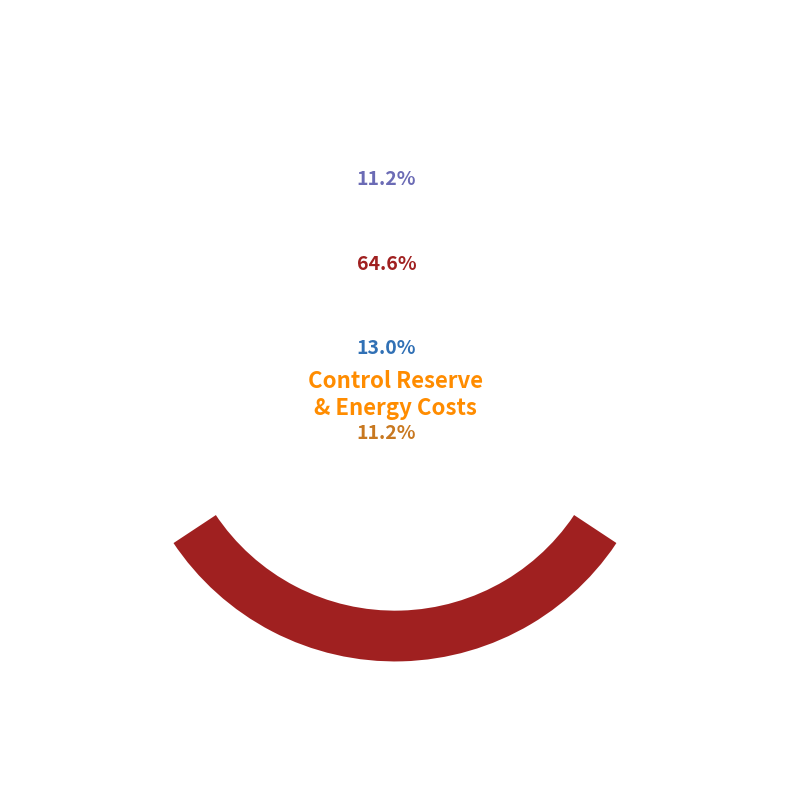

Combined, do Primary Control and Secondary Control account for over 50%?

Yes